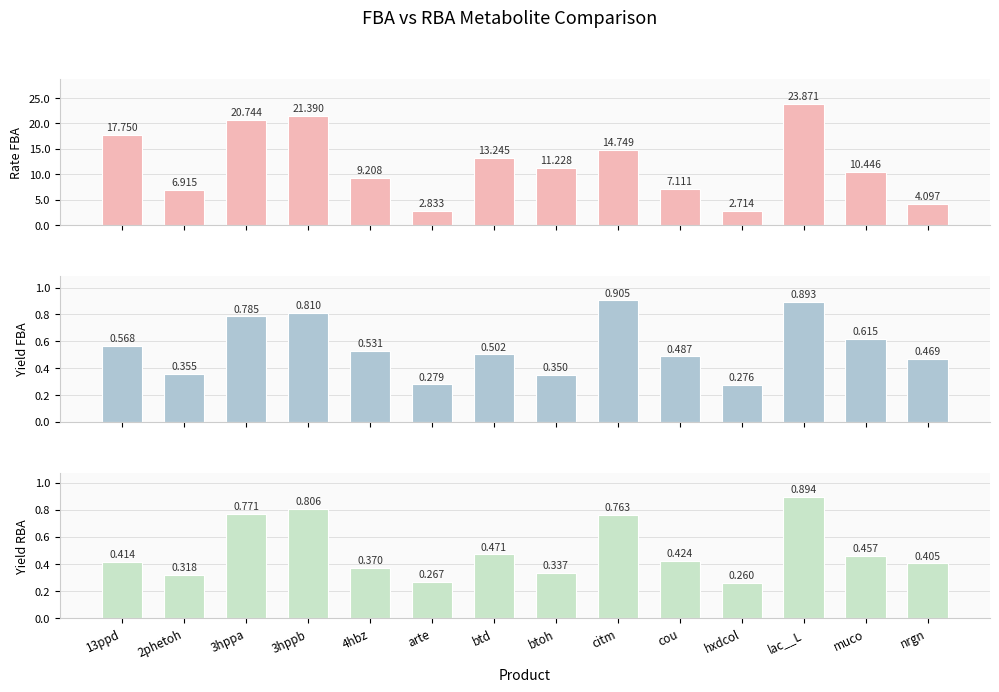

List the labels in order of Yield RBA value, smallest first.

hxdcol, arte, 2phetoh, btoh, 4hbz, nrgn, 13ppd, cou, muco, btd, citm, 3hppa, 3hppb, lac__L